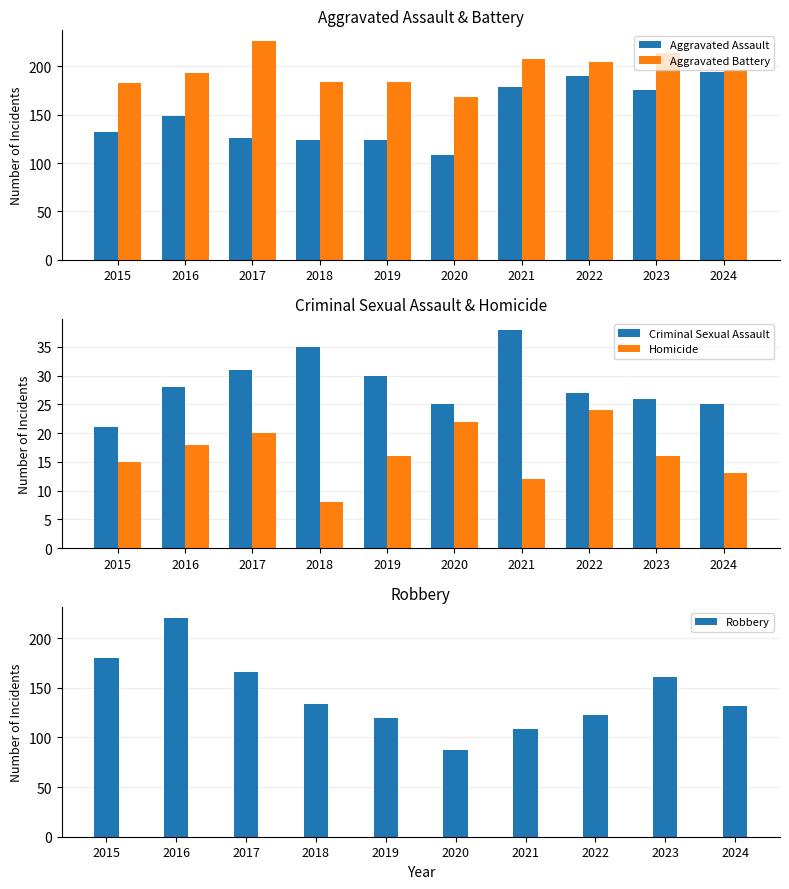

What is the maximum value for Aggravated Assault?

194